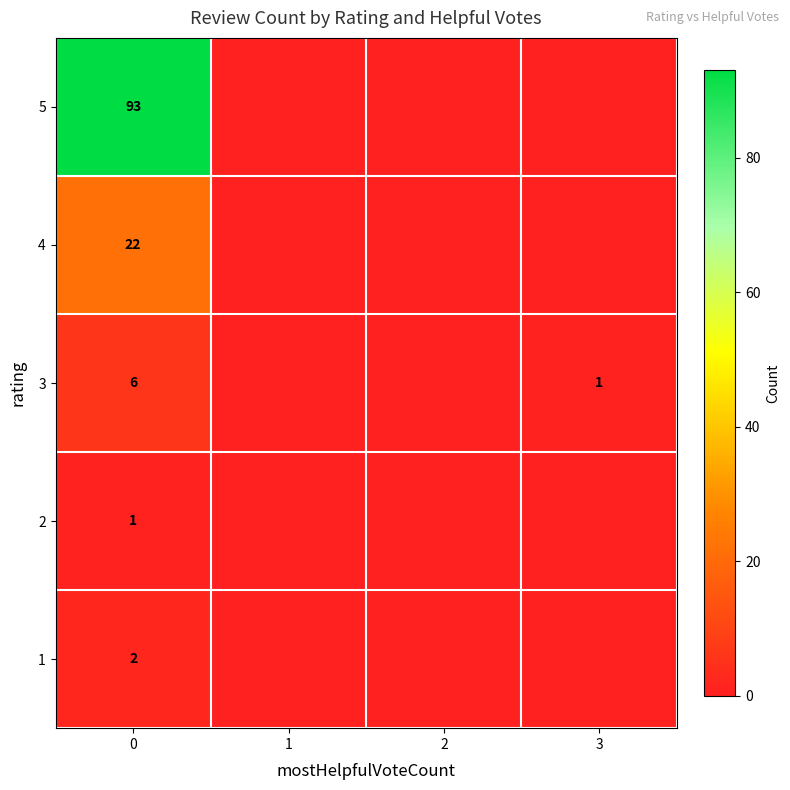

At 0, list the series in order from largest to smallest.

5, 4, 3, 1, 2